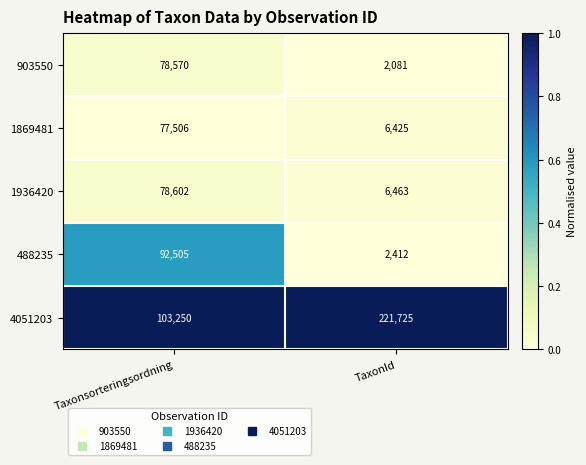

Rank the series at Taxonsorteringsordning from highest to lowest value.

4051203, 488235, 1936420, 903550, 1869481